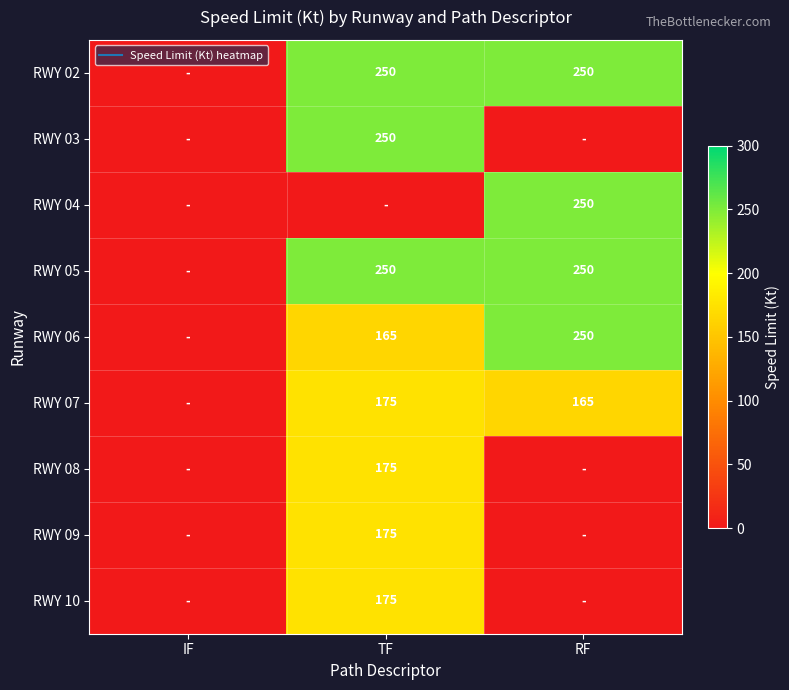

At IF, list the series in order from smallest to largest.

RWY 02, RWY 03, RWY 04, RWY 05, RWY 06, RWY 07, RWY 08, RWY 09, RWY 10